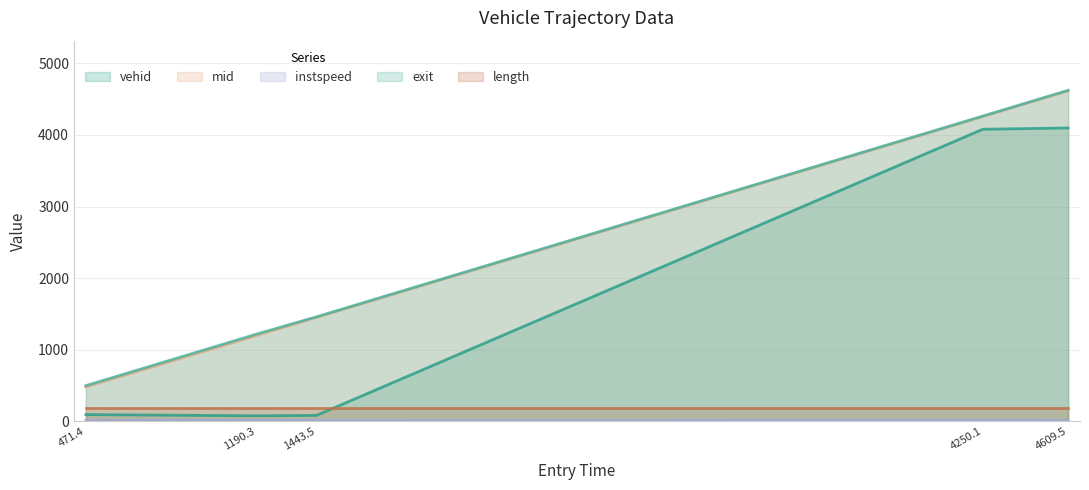

Does the chart have visible grid lines?

Yes